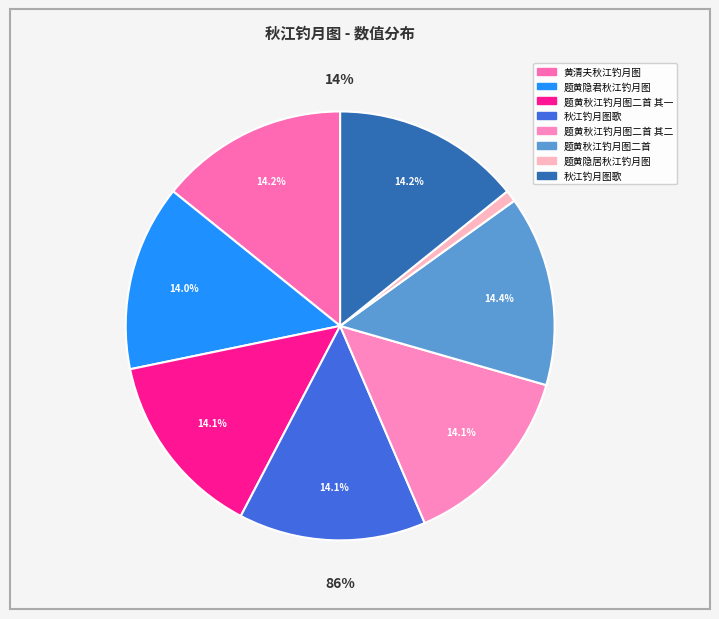

Is 秋江钓月图歌 the majority of the pie?

No